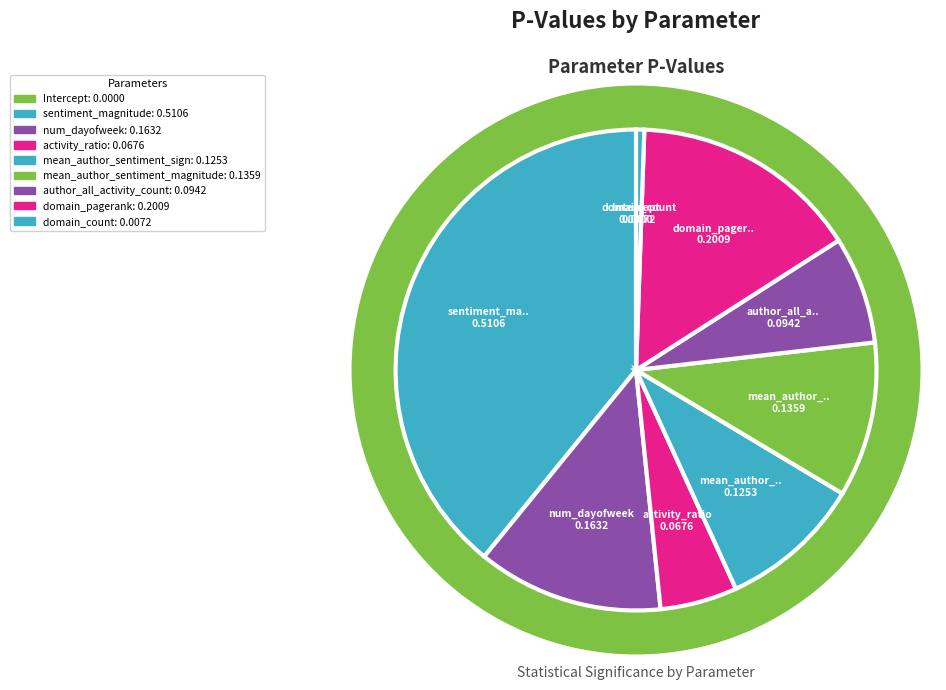

How much of the chart is everything except Intercept?

100.0%